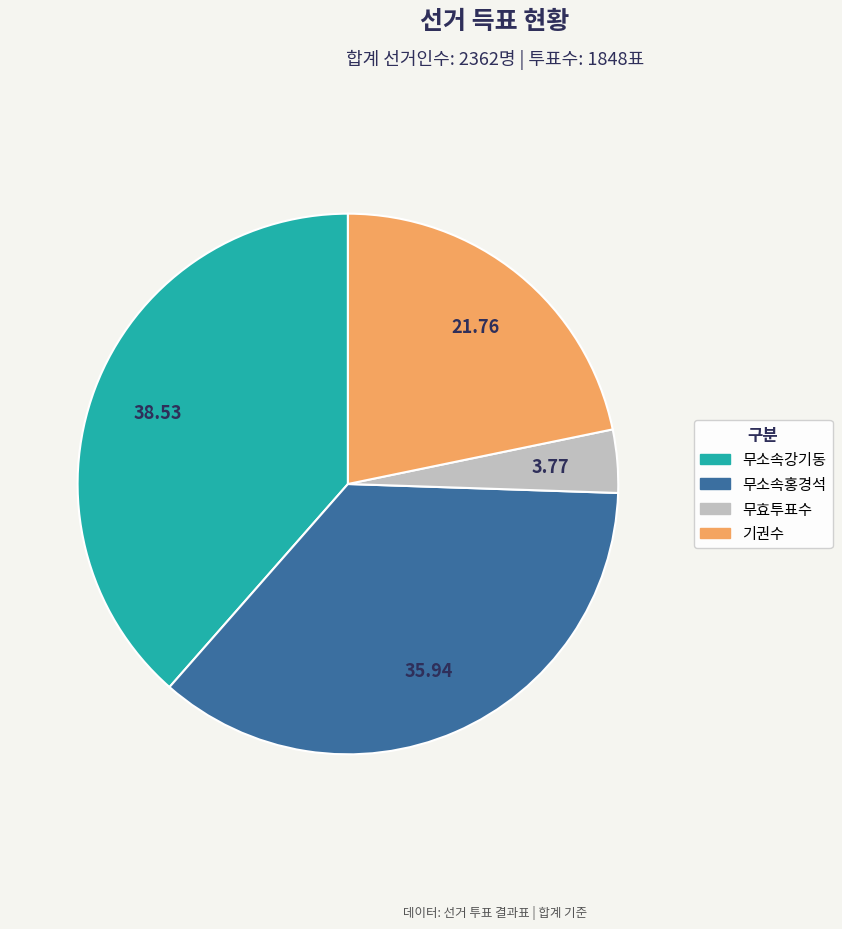

Is there any slice that represents more than half of the pie?

No